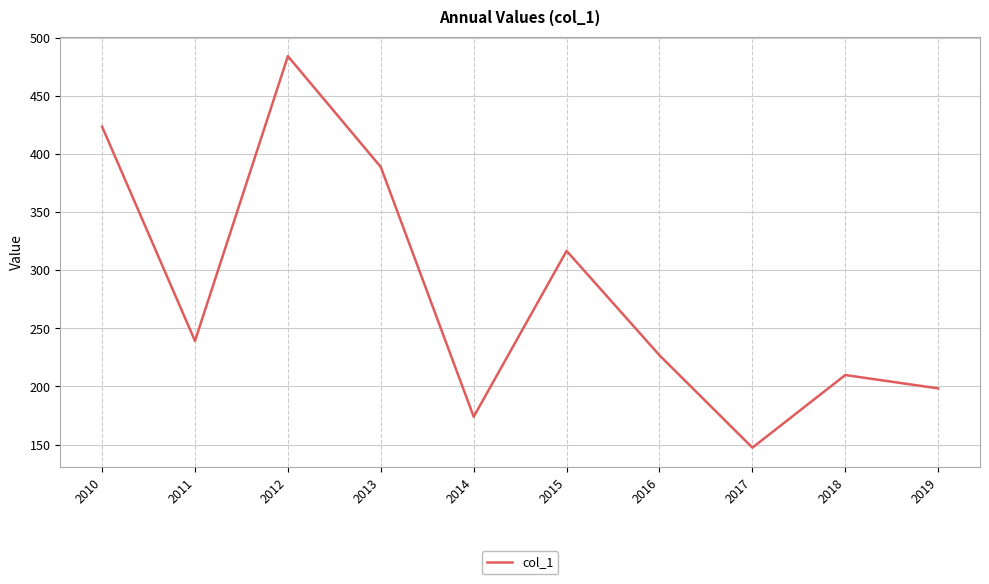

The chart shows a value of 209.8 at 2018. True or false?

True